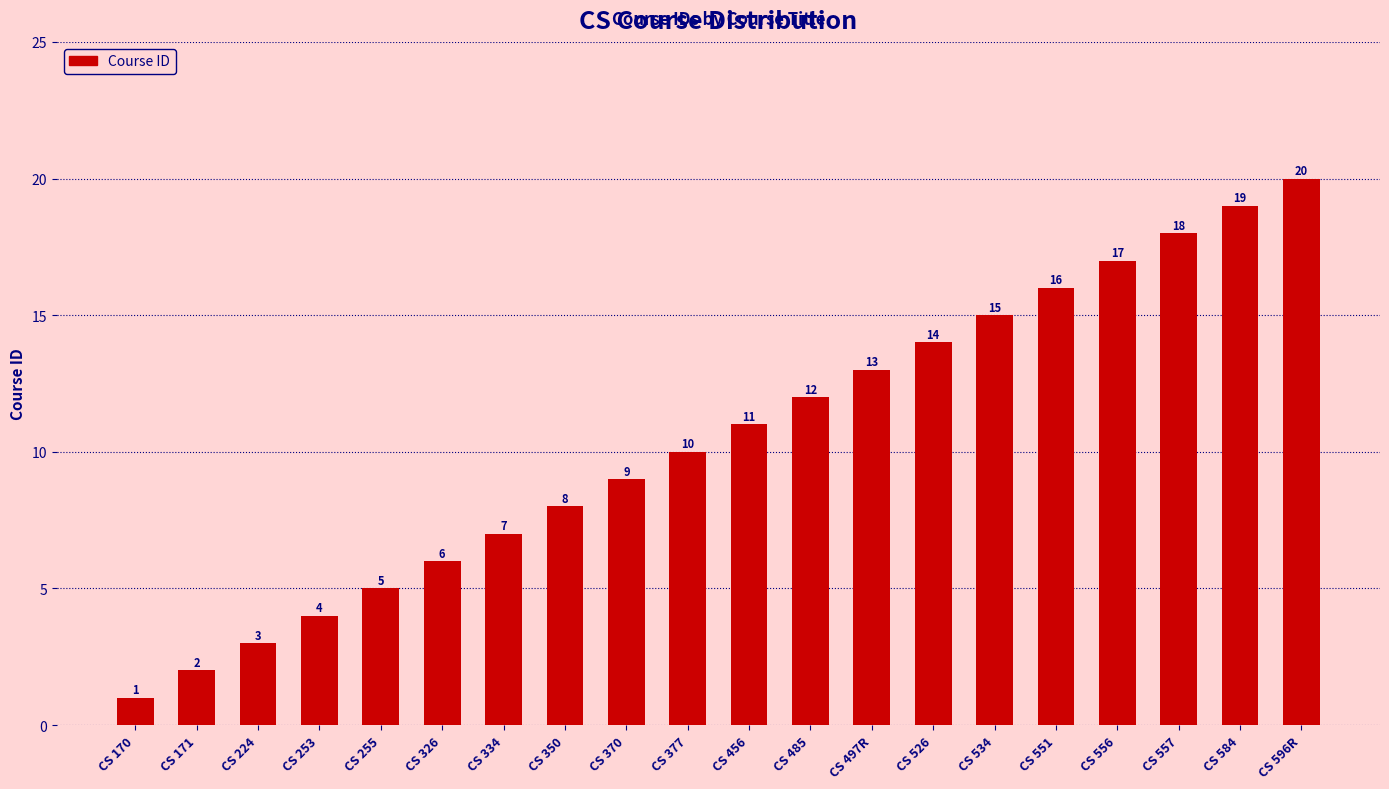

List the labels in order of value, largest first.

CS 596R, CS 584, CS 557, CS 556, CS 551, CS 534, CS 526, CS 497R, CS 485, CS 456, CS 377, CS 370, CS 350, CS 334, CS 326, CS 255, CS 253, CS 224, CS 171, CS 170